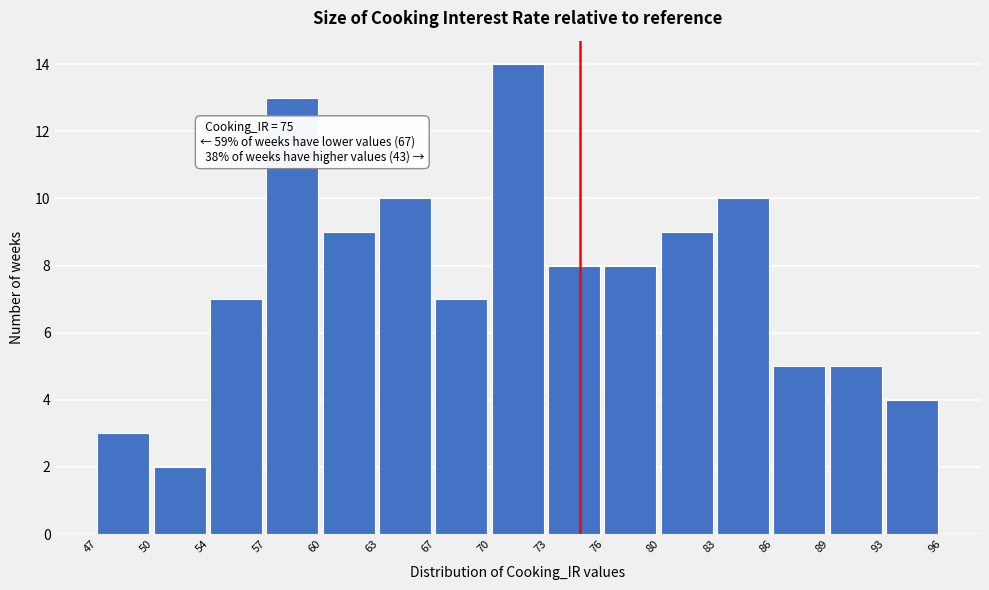

Which range on the x-axis has the tallest bar?

70 to 73